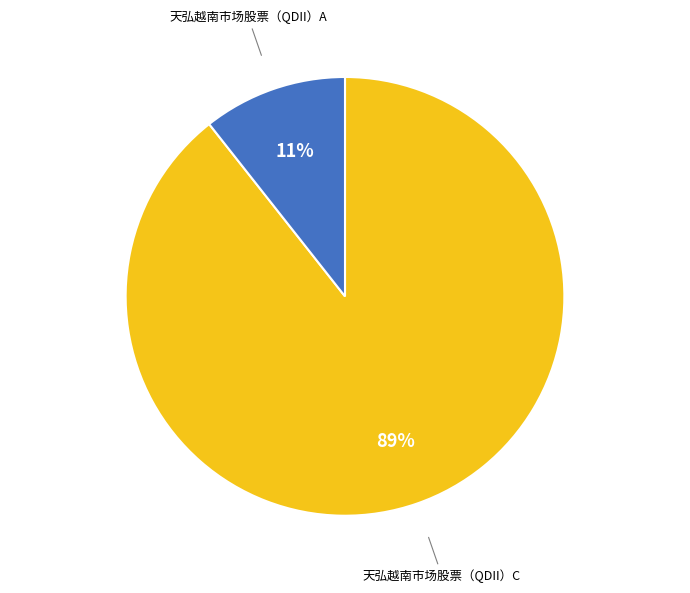

Does 天弘越南市场股票（QDII）A account for over 50% of the chart?

No